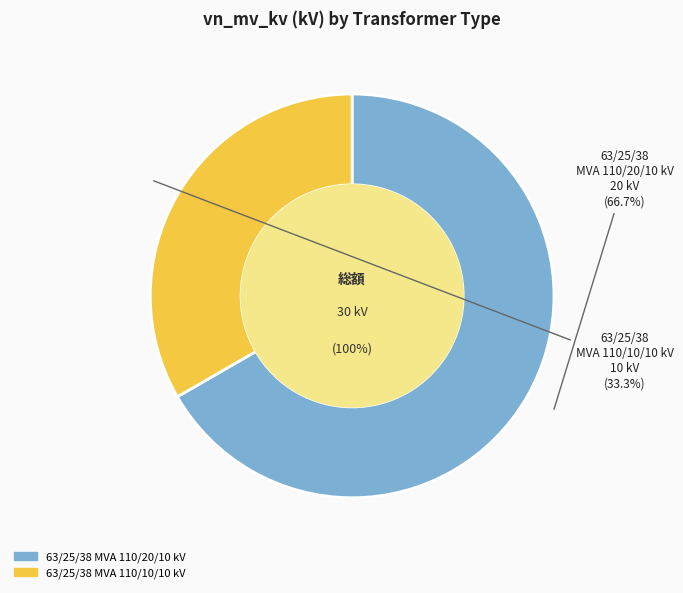

Is it true that 63/25/38 MVA 110/20/10 kV is 67% of the pie?

True